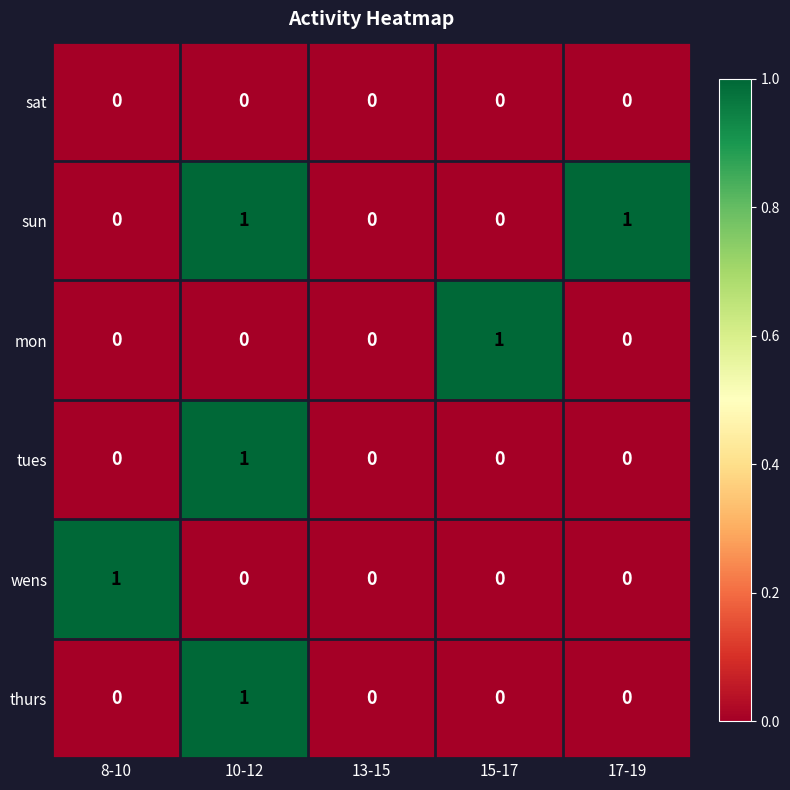

How many tues values are between 0 and 1?

5